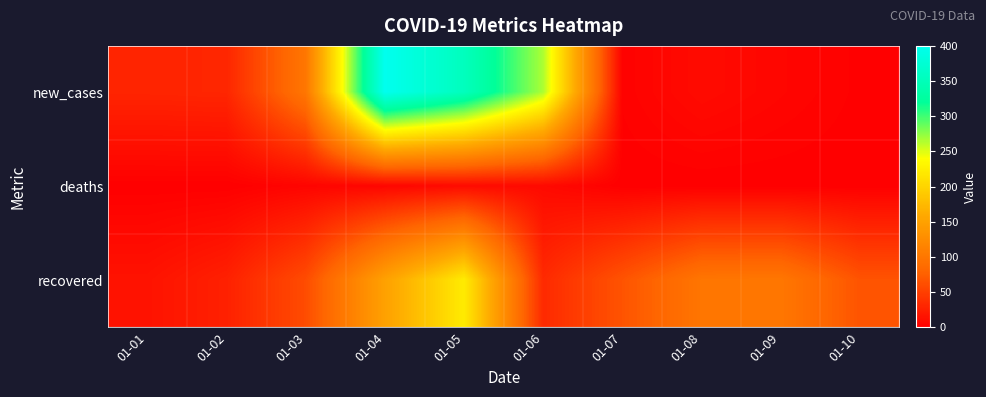

What is the greatest value displayed?

400